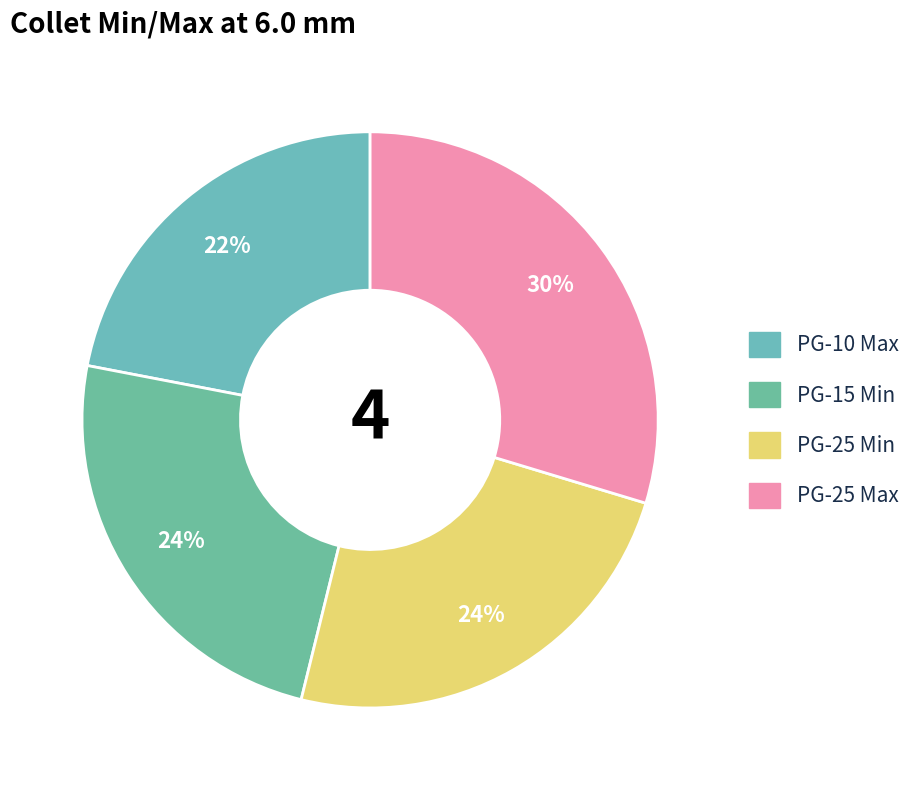

To the nearest percent, what portion does PG-25 Max represent?

30%